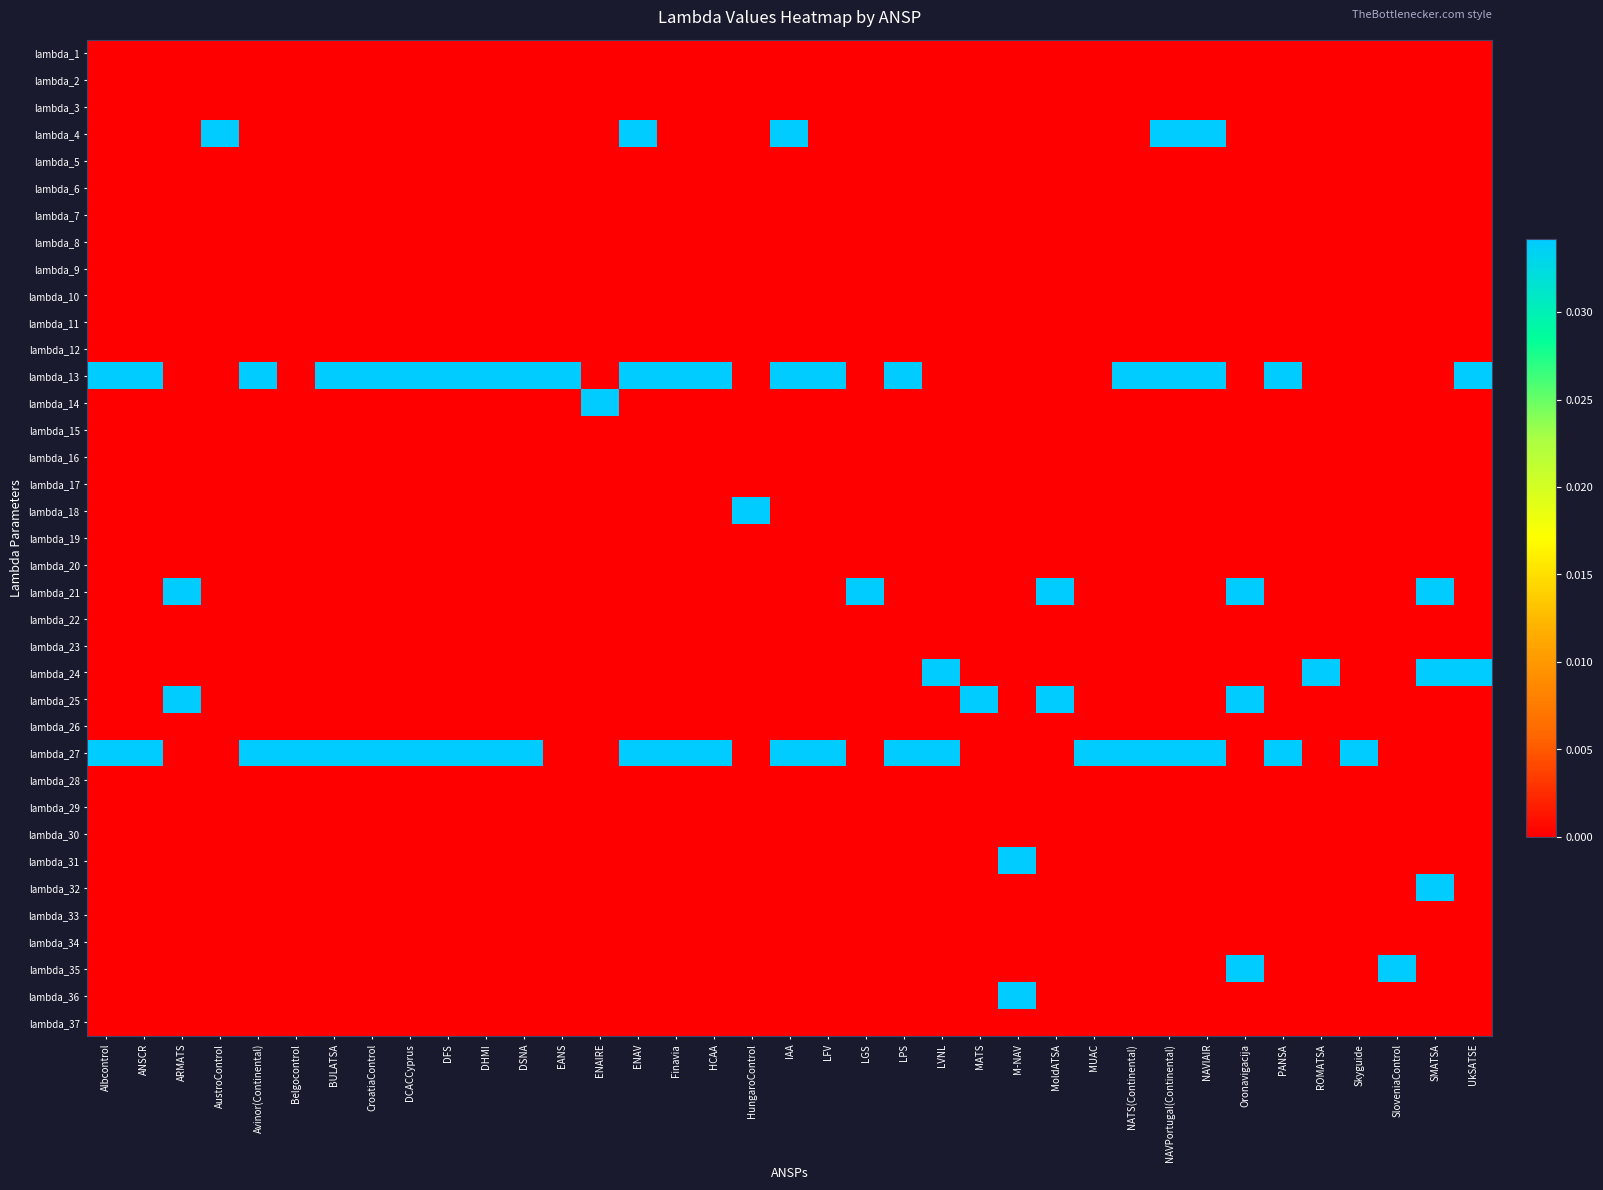

Reading left to right, list all the values displayed in this chart.

lambda_1: Albcontrol=0.0	ANSCR=0.0	ARMATS=0.0	AustroControl=0.0	Avinor(Continental)=0.0	Belgocontrol=0.0	BULATSA=0.0	CroatiaControl=0.0	DCACCyprus=0.0	DFS=0.0	DHMI=0.0	DSNA=0.0	EANS=0.0	ENAIRE=0.0	ENAV=0.0	Finavia=0.0	HCAA=0.0	HungaroControl=0.0	IAA=0.0	LFV=0.0	LGS=0.0	LPS=0.0	LVNL=0.0	MATS=0.0	M-NAV=0.0	MoldATSA=0.0	MUAC=0.0	NATS(Continental)=0.0	NAVPortugal(Continental)=0.0	NAVIAIR=0.0	Oronavigacija=0.0	PANSA=0.0	ROMATSA=0.0	Skyguide=0.0	SloveniaControl=0.0	SMATSA=0.0	UkSATSE=0.0
lambda_2: Albcontrol=0.0	ANSCR=0.0	ARMATS=0.0	AustroControl=0.0	Avinor(Continental)=0.0	Belgocontrol=0.0	BULATSA=0.0	CroatiaControl=0.0	DCACCyprus=0.0	DFS=0.0	DHMI=0.0	DSNA=0.0	EANS=0.0	ENAIRE=0.0	ENAV=0.0	Finavia=0.0	HCAA=0.0	HungaroControl=0.0	IAA=0.0	LFV=0.0	LGS=0.0	LPS=0.0	LVNL=0.0	MATS=0.0	M-NAV=0.0	MoldATSA=0.0	MUAC=0.0	NATS(Continental)=0.0	NAVPortugal(Continental)=0.0	NAVIAIR=0.0	Oronavigacija=0.0	PANSA=0.0	ROMATSA=0.0	Skyguide=0.0	SloveniaControl=0.0	SMATSA=0.0	UkSATSE=0.0
lambda_3: Albcontrol=0.0	ANSCR=0.0	ARMATS=0.0	AustroControl=0.0	Avinor(Continental)=0.0	Belgocontrol=0.0	BULATSA=0.0	CroatiaControl=0.0	DCACCyprus=0.0	DFS=0.0	DHMI=0.0	DSNA=0.0	EANS=0.0	ENAIRE=0.0	ENAV=0.0	Finavia=0.0	HCAA=0.0	HungaroControl=0.0	IAA=0.0	LFV=0.0	LGS=0.0	LPS=0.0	LVNL=0.0	MATS=0.0	M-NAV=0.0	MoldATSA=0.0	MUAC=0.0	NATS(Continental)=0.0	NAVPortugal(Continental)=0.0	NAVIAIR=0.0	Oronavigacija=0.0	PANSA=0.0	ROMATSA=0.0	Skyguide=0.0	SloveniaControl=0.0	SMATSA=0.0	UkSATSE=0.0
lambda_4: Albcontrol=0.0	ANSCR=0.0	ARMATS=0.0	AustroControl=1.0	Avinor(Continental)=0.0	Belgocontrol=0.0	BULATSA=0.0	CroatiaControl=0.0	DCACCyprus=0.0	DFS=0.0	DHMI=0.0	DSNA=0.0	EANS=0.0	ENAIRE=0.0	ENAV=2.0	Finavia=0.0	HCAA=0.0	HungaroControl=0.0	IAA=0.5	LFV=0.0	LGS=0.0	LPS=0.0	LVNL=0.0	MATS=0.0	M-NAV=0.0	MoldATSA=0.0	MUAC=0.0	NATS(Continental)=0.0	NAVPortugal(Continental)=0.4	NAVIAIR=0.2	Oronavigacija=0.0	PANSA=0.0	ROMATSA=0.0	Skyguide=0.0	SloveniaControl=0.0	SMATSA=0.0	UkSATSE=0.0
lambda_5: Albcontrol=0.0	ANSCR=0.0	ARMATS=0.0	AustroControl=0.0	Avinor(Continental)=0.0	Belgocontrol=0.0	BULATSA=0.0	CroatiaControl=0.0	DCACCyprus=0.0	DFS=0.0	DHMI=0.0	DSNA=0.0	EANS=0.0	ENAIRE=0.0	ENAV=0.0	Finavia=0.0	HCAA=0.0	HungaroControl=0.0	IAA=0.0	LFV=0.0	LGS=0.0	LPS=0.0	LVNL=0.0	MATS=0.0	M-NAV=0.0	MoldATSA=0.0	MUAC=0.0	NATS(Continental)=0.0	NAVPortugal(Continental)=0.0	NAVIAIR=0.0	Oronavigacija=0.0	PANSA=0.0	ROMATSA=0.0	Skyguide=0.0	SloveniaControl=0.0	SMATSA=0.0	UkSATSE=0.0
lambda_6: Albcontrol=0.0	ANSCR=0.0	ARMATS=0.0	AustroControl=0.0	Avinor(Continental)=0.0	Belgocontrol=0.0	BULATSA=0.0	CroatiaControl=0.0	DCACCyprus=0.0	DFS=0.0	DHMI=0.0	DSNA=0.0	EANS=0.0	ENAIRE=0.0	ENAV=0.0	Finavia=0.0	HCAA=0.0	HungaroControl=0.0	IAA=0.0	LFV=0.0	LGS=0.0	LPS=0.0	LVNL=0.0	MATS=0.0	M-NAV=0.0	MoldATSA=0.0	MUAC=0.0	NATS(Continental)=0.0	NAVPortugal(Continental)=0.0	NAVIAIR=0.0	Oronavigacija=0.0	PANSA=0.0	ROMATSA=0.0	Skyguide=0.0	SloveniaControl=0.0	SMATSA=0.0	UkSATSE=0.0
lambda_7: Albcontrol=0.0	ANSCR=0.0	ARMATS=0.0	AustroControl=0.0	Avinor(Continental)=0.0	Belgocontrol=0.0	BULATSA=0.0	CroatiaControl=0.0	DCACCyprus=0.0	DFS=0.0	DHMI=0.0	DSNA=0.0	EANS=0.0	ENAIRE=0.0	ENAV=0.0	Finavia=0.0	HCAA=0.0	HungaroControl=0.0	IAA=0.0	LFV=0.0	LGS=0.0	LPS=0.0	LVNL=0.0	MATS=0.0	M-NAV=0.0	MoldATSA=0.0	MUAC=0.0	NATS(Continental)=0.0	NAVPortugal(Continental)=0.0	NAVIAIR=0.0	Oronavigacija=0.0	PANSA=0.0	ROMATSA=0.0	Skyguide=0.0	SloveniaControl=0.0	SMATSA=0.0	UkSATSE=0.0
lambda_8: Albcontrol=0.0	ANSCR=0.0	ARMATS=0.0	AustroControl=0.0	Avinor(Continental)=0.0	Belgocontrol=0.0	BULATSA=0.0	CroatiaControl=0.0	DCACCyprus=0.0	DFS=0.0	DHMI=0.0	DSNA=0.0	EANS=0.0	ENAIRE=0.0	ENAV=0.0	Finavia=0.0	HCAA=0.0	HungaroControl=0.0	IAA=0.0	LFV=0.0	LGS=0.0	LPS=0.0	LVNL=0.0	MATS=0.0	M-NAV=0.0	MoldATSA=0.0	MUAC=0.0	NATS(Continental)=0.0	NAVPortugal(Continental)=0.0	NAVIAIR=0.0	Oronavigacija=0.0	PANSA=0.0	ROMATSA=0.0	Skyguide=0.0	SloveniaControl=0.0	SMATSA=0.0	UkSATSE=0.0
lambda_9: Albcontrol=0.0	ANSCR=0.0	ARMATS=0.0	AustroControl=0.0	Avinor(Continental)=0.0	Belgocontrol=0.0	BULATSA=0.0	CroatiaControl=0.0	DCACCyprus=0.0	DFS=0.0	DHMI=0.0	DSNA=0.0	EANS=0.0	ENAIRE=0.0	ENAV=0.0	Finavia=0.0	HCAA=0.0	HungaroControl=0.0	IAA=0.0	LFV=0.0	LGS=0.0	LPS=0.0	LVNL=0.0	MATS=0.0	M-NAV=0.0	MoldATSA=0.0	MUAC=0.0	NATS(Continental)=0.0	NAVPortugal(Continental)=0.0	NAVIAIR=0.0	Oronavigacija=0.0	PANSA=0.0	ROMATSA=0.0	Skyguide=0.0	SloveniaControl=0.0	SMATSA=0.0	UkSATSE=0.0
lambda_10: Albcontrol=0.0	ANSCR=0.0	ARMATS=0.0	AustroControl=0.0	Avinor(Continental)=0.0	Belgocontrol=0.0	BULATSA=0.0	CroatiaControl=0.0	DCACCyprus=0.0	DFS=0.0	DHMI=0.0	DSNA=0.0	EANS=0.0	ENAIRE=0.0	ENAV=0.0	Finavia=0.0	HCAA=0.0	HungaroControl=0.0	IAA=0.0	LFV=0.0	LGS=0.0	LPS=0.0	LVNL=0.0	MATS=0.0	M-NAV=0.0	MoldATSA=0.0	MUAC=0.0	NATS(Continental)=0.0	NAVPortugal(Continental)=0.0	NAVIAIR=0.0	Oronavigacija=0.0	PANSA=0.0	ROMATSA=0.0	Skyguide=0.0	SloveniaControl=0.0	SMATSA=0.0	UkSATSE=0.0
lambda_11: Albcontrol=0.0	ANSCR=0.0	ARMATS=0.0	AustroControl=0.0	Avinor(Continental)=0.0	Belgocontrol=0.0	BULATSA=0.0	CroatiaControl=0.0	DCACCyprus=0.0	DFS=0.0	DHMI=0.0	DSNA=0.0	EANS=0.0	ENAIRE=0.0	ENAV=0.0	Finavia=0.0	HCAA=0.0	HungaroControl=0.0	IAA=0.0	LFV=0.0	LGS=0.0	LPS=0.0	LVNL=0.0	MATS=0.0	M-NAV=0.0	MoldATSA=0.0	MUAC=0.0	NATS(Continental)=0.0	NAVPortugal(Continental)=0.0	NAVIAIR=0.0	Oronavigacija=0.0	PANSA=0.0	ROMATSA=0.0	Skyguide=0.0	SloveniaControl=0.0	SMATSA=0.0	UkSATSE=0.0
lambda_12: Albcontrol=0.0	ANSCR=0.0	ARMATS=0.0	AustroControl=0.0	Avinor(Continental)=0.0	Belgocontrol=0.0	BULATSA=0.0	CroatiaControl=0.0	DCACCyprus=0.0	DFS=0.0	DHMI=0.0	DSNA=0.0	EANS=0.0	ENAIRE=0.0	ENAV=0.0	Finavia=0.0	HCAA=0.0	HungaroControl=0.0	IAA=0.0	LFV=0.0	LGS=0.0	LPS=0.0	LVNL=0.0	MATS=0.0	M-NAV=0.0	MoldATSA=0.0	MUAC=0.0	NATS(Continental)=0.0	NAVPortugal(Continental)=0.0	NAVIAIR=0.0	Oronavigacija=0.0	PANSA=0.0	ROMATSA=0.0	Skyguide=0.0	SloveniaControl=0.0	SMATSA=0.0	UkSATSE=0.0
lambda_13: Albcontrol=0.7	ANSCR=0.1	ARMATS=0.0	AustroControl=0.0	Avinor(Continental)=3.8	Belgocontrol=0.0	BULATSA=3.2	CroatiaControl=5.1	DCACCyprus=0.1	DFS=11.9	DHMI=16.4	DSNA=35.7	EANS=1.0	ENAIRE=0.0	ENAV=12.3	Finavia=4.3	HCAA=11.1	HungaroControl=0.0	IAA=1.4	LFV=8.3	LGS=0.0	LPS=0.9	LVNL=0.0	MATS=0.0	M-NAV=0.0	MoldATSA=0.0	MUAC=0.0	NATS(Continental)=10.4	NAVPortugal(Continental)=0.8	NAVIAIR=0.8	Oronavigacija=0.0	PANSA=8.3	ROMATSA=-0.0	Skyguide=0.0	SloveniaControl=0.0	SMATSA=-0.0	UkSATSE=5.9
lambda_14: Albcontrol=0.0	ANSCR=0.0	ARMATS=0.0	AustroControl=0.0	Avinor(Continental)=0.0	Belgocontrol=0.0	BULATSA=0.0	CroatiaControl=0.0	DCACCyprus=0.0	DFS=0.0	DHMI=0.0	DSNA=0.0	EANS=0.0	ENAIRE=1.0	ENAV=0.0	Finavia=0.0	HCAA=0.0	HungaroControl=0.0	IAA=0.0	LFV=0.0	LGS=0.0	LPS=0.0	LVNL=0.0	MATS=0.0	M-NAV=0.0	MoldATSA=0.0	MUAC=0.0	NATS(Continental)=0.0	NAVPortugal(Continental)=0.0	NAVIAIR=0.0	Oronavigacija=0.0	PANSA=0.0	ROMATSA=0.0	Skyguide=0.0	SloveniaControl=0.0	SMATSA=0.0	UkSATSE=0.0
lambda_15: Albcontrol=0.0	ANSCR=0.0	ARMATS=0.0	AustroControl=0.0	Avinor(Continental)=0.0	Belgocontrol=0.0	BULATSA=0.0	CroatiaControl=0.0	DCACCyprus=0.0	DFS=0.0	DHMI=0.0	DSNA=0.0	EANS=0.0	ENAIRE=0.0	ENAV=0.0	Finavia=0.0	HCAA=0.0	HungaroControl=0.0	IAA=0.0	LFV=0.0	LGS=0.0	LPS=0.0	LVNL=0.0	MATS=0.0	M-NAV=0.0	MoldATSA=0.0	MUAC=0.0	NATS(Continental)=0.0	NAVPortugal(Continental)=0.0	NAVIAIR=0.0	Oronavigacija=0.0	PANSA=0.0	ROMATSA=0.0	Skyguide=0.0	SloveniaControl=0.0	SMATSA=0.0	UkSATSE=0.0
lambda_16: Albcontrol=0.0	ANSCR=0.0	ARMATS=0.0	AustroControl=0.0	Avinor(Continental)=0.0	Belgocontrol=0.0	BULATSA=0.0	CroatiaControl=0.0	DCACCyprus=0.0	DFS=0.0	DHMI=0.0	DSNA=0.0	EANS=0.0	ENAIRE=0.0	ENAV=0.0	Finavia=0.0	HCAA=0.0	HungaroControl=0.0	IAA=0.0	LFV=0.0	LGS=0.0	LPS=0.0	LVNL=0.0	MATS=0.0	M-NAV=0.0	MoldATSA=0.0	MUAC=0.0	NATS(Continental)=0.0	NAVPortugal(Continental)=0.0	NAVIAIR=0.0	Oronavigacija=0.0	PANSA=0.0	ROMATSA=0.0	Skyguide=0.0	SloveniaControl=0.0	SMATSA=0.0	UkSATSE=0.0
lambda_17: Albcontrol=0.0	ANSCR=0.0	ARMATS=0.0	AustroControl=0.0	Avinor(Continental)=0.0	Belgocontrol=0.0	BULATSA=0.0	CroatiaControl=0.0	DCACCyprus=0.0	DFS=0.0	DHMI=0.0	DSNA=0.0	EANS=0.0	ENAIRE=0.0	ENAV=0.0	Finavia=0.0	HCAA=0.0	HungaroControl=0.0	IAA=0.0	LFV=0.0	LGS=0.0	LPS=0.0	LVNL=0.0	MATS=0.0	M-NAV=0.0	MoldATSA=0.0	MUAC=0.0	NATS(Continental)=0.0	NAVPortugal(Continental)=0.0	NAVIAIR=0.0	Oronavigacija=0.0	PANSA=0.0	ROMATSA=0.0	Skyguide=0.0	SloveniaControl=0.0	SMATSA=0.0	UkSATSE=0.0
lambda_18: Albcontrol=0.0	ANSCR=0.0	ARMATS=0.0	AustroControl=0.0	Avinor(Continental)=0.0	Belgocontrol=0.0	BULATSA=0.0	CroatiaControl=0.0	DCACCyprus=0.0	DFS=0.0	DHMI=0.0	DSNA=0.0	EANS=0.0	ENAIRE=0.0	ENAV=0.0	Finavia=0.0	HCAA=0.0	HungaroControl=1.0	IAA=0.0	LFV=0.0	LGS=0.0	LPS=0.0	LVNL=0.0	MATS=0.0	M-NAV=0.0	MoldATSA=0.0	MUAC=0.0	NATS(Continental)=0.0	NAVPortugal(Continental)=0.0	NAVIAIR=0.0	Oronavigacija=0.0	PANSA=0.0	ROMATSA=0.0	Skyguide=0.0	SloveniaControl=0.0	SMATSA=0.0	UkSATSE=0.0
lambda_19: Albcontrol=0.0	ANSCR=0.0	ARMATS=0.0	AustroControl=0.0	Avinor(Continental)=0.0	Belgocontrol=0.0	BULATSA=0.0	CroatiaControl=0.0	DCACCyprus=0.0	DFS=0.0	DHMI=0.0	DSNA=0.0	EANS=0.0	ENAIRE=0.0	ENAV=0.0	Finavia=0.0	HCAA=0.0	HungaroControl=0.0	IAA=0.0	LFV=0.0	LGS=0.0	LPS=0.0	LVNL=0.0	MATS=0.0	M-NAV=0.0	MoldATSA=0.0	MUAC=0.0	NATS(Continental)=0.0	NAVPortugal(Continental)=0.0	NAVIAIR=0.0	Oronavigacija=0.0	PANSA=0.0	ROMATSA=0.0	Skyguide=0.0	SloveniaControl=0.0	SMATSA=0.0	UkSATSE=0.0
lambda_20: Albcontrol=0.0	ANSCR=0.0	ARMATS=0.0	AustroControl=0.0	Avinor(Continental)=0.0	Belgocontrol=0.0	BULATSA=0.0	CroatiaControl=0.0	DCACCyprus=0.0	DFS=0.0	DHMI=0.0	DSNA=0.0	EANS=0.0	ENAIRE=0.0	ENAV=0.0	Finavia=0.0	HCAA=0.0	HungaroControl=0.0	IAA=0.0	LFV=0.0	LGS=0.0	LPS=0.0	LVNL=0.0	MATS=0.0	M-NAV=0.0	MoldATSA=0.0	MUAC=0.0	NATS(Continental)=0.0	NAVPortugal(Continental)=0.0	NAVIAIR=0.0	Oronavigacija=0.0	PANSA=0.0	ROMATSA=0.0	Skyguide=0.0	SloveniaControl=0.0	SMATSA=0.0	UkSATSE=0.0
lambda_21: Albcontrol=0.0	ANSCR=0.0	ARMATS=0.2	AustroControl=0.0	Avinor(Continental)=0.0	Belgocontrol=0.0	BULATSA=0.0	CroatiaControl=0.0	DCACCyprus=0.0	DFS=0.0	DHMI=0.0	DSNA=0.0	EANS=0.0	ENAIRE=0.0	ENAV=0.0	Finavia=0.0	HCAA=0.0	HungaroControl=0.0	IAA=0.0	LFV=0.0	LGS=1.0	LPS=0.0	LVNL=0.0	MATS=0.0	M-NAV=0.0	MoldATSA=0.3	MUAC=0.0	NATS(Continental)=0.0	NAVPortugal(Continental)=0.0	NAVIAIR=0.0	Oronavigacija=0.7	PANSA=0.0	ROMATSA=0.0	Skyguide=0.0	SloveniaControl=0.0	SMATSA=1.6	UkSATSE=0.0
lambda_22: Albcontrol=0.0	ANSCR=0.0	ARMATS=0.0	AustroControl=0.0	Avinor(Continental)=0.0	Belgocontrol=0.0	BULATSA=0.0	CroatiaControl=0.0	DCACCyprus=0.0	DFS=0.0	DHMI=0.0	DSNA=0.0	EANS=0.0	ENAIRE=0.0	ENAV=0.0	Finavia=0.0	HCAA=0.0	HungaroControl=0.0	IAA=0.0	LFV=0.0	LGS=0.0	LPS=0.0	LVNL=0.0	MATS=0.0	M-NAV=0.0	MoldATSA=0.0	MUAC=0.0	NATS(Continental)=0.0	NAVPortugal(Continental)=0.0	NAVIAIR=0.0	Oronavigacija=0.0	PANSA=0.0	ROMATSA=0.0	Skyguide=0.0	SloveniaControl=0.0	SMATSA=0.0	UkSATSE=0.0
lambda_23: Albcontrol=0.0	ANSCR=0.0	ARMATS=0.0	AustroControl=0.0	Avinor(Continental)=0.0	Belgocontrol=0.0	BULATSA=0.0	CroatiaControl=0.0	DCACCyprus=0.0	DFS=0.0	DHMI=0.0	DSNA=0.0	EANS=0.0	ENAIRE=0.0	ENAV=0.0	Finavia=0.0	HCAA=0.0	HungaroControl=0.0	IAA=0.0	LFV=0.0	LGS=0.0	LPS=0.0	LVNL=0.0	MATS=0.0	M-NAV=0.0	MoldATSA=0.0	MUAC=0.0	NATS(Continental)=0.0	NAVPortugal(Continental)=0.0	NAVIAIR=0.0	Oronavigacija=0.0	PANSA=0.0	ROMATSA=0.0	Skyguide=0.0	SloveniaControl=0.0	SMATSA=0.0	UkSATSE=0.0
lambda_24: Albcontrol=0.0	ANSCR=0.0	ARMATS=0.0	AustroControl=0.0	Avinor(Continental)=0.0	Belgocontrol=0.0	BULATSA=0.0	CroatiaControl=0.0	DCACCyprus=0.0	DFS=0.0	DHMI=0.0	DSNA=0.0	EANS=0.0	ENAIRE=0.0	ENAV=0.0	Finavia=0.0	HCAA=0.0	HungaroControl=0.0	IAA=0.0	LFV=0.0	LGS=0.0	LPS=0.0	LVNL=1.0	MATS=0.0	M-NAV=0.0	MoldATSA=0.0	MUAC=0.0	NATS(Continental)=0.0	NAVPortugal(Continental)=0.0	NAVIAIR=0.0	Oronavigacija=0.0	PANSA=0.0	ROMATSA=6.3	Skyguide=0.0	SloveniaControl=0.0	SMATSA=1.2	UkSATSE=7.5
lambda_25: Albcontrol=0.0	ANSCR=0.0	ARMATS=0.1	AustroControl=0.0	Avinor(Continental)=0.0	Belgocontrol=0.0	BULATSA=0.0	CroatiaControl=0.0	DCACCyprus=0.0	DFS=0.0	DHMI=0.0	DSNA=0.0	EANS=0.0	ENAIRE=0.0	ENAV=0.0	Finavia=0.0	HCAA=0.0	HungaroControl=0.0	IAA=0.0	LFV=0.0	LGS=0.0	LPS=0.0	LVNL=0.0	MATS=1.0	M-NAV=0.0	MoldATSA=0.2	MUAC=0.0	NATS(Continental)=0.0	NAVPortugal(Continental)=0.0	NAVIAIR=0.0	Oronavigacija=0.1	PANSA=0.0	ROMATSA=0.0	Skyguide=0.0	SloveniaControl=0.0	SMATSA=0.0	UkSATSE=0.0
lambda_26: Albcontrol=0.0	ANSCR=0.0	ARMATS=0.0	AustroControl=0.0	Avinor(Continental)=0.0	Belgocontrol=0.0	BULATSA=0.0	CroatiaControl=0.0	DCACCyprus=0.0	DFS=0.0	DHMI=0.0	DSNA=0.0	EANS=0.0	ENAIRE=0.0	ENAV=0.0	Finavia=0.0	HCAA=0.0	HungaroControl=0.0	IAA=0.0	LFV=0.0	LGS=0.0	LPS=0.0	LVNL=0.0	MATS=0.0	M-NAV=0.0	MoldATSA=0.0	MUAC=0.0	NATS(Continental)=0.0	NAVPortugal(Continental)=0.0	NAVIAIR=0.0	Oronavigacija=0.0	PANSA=0.0	ROMATSA=0.0	Skyguide=0.0	SloveniaControl=0.0	SMATSA=0.0	UkSATSE=0.0
lambda_27: Albcontrol=0.1	ANSCR=0.8	ARMATS=0.0	AustroControl=0.0	Avinor(Continental)=1.0	Belgocontrol=1.0	BULATSA=0.3	CroatiaControl=0.1	DCACCyprus=0.3	DFS=5.4	DHMI=0.8	DSNA=5.4	EANS=0.0	ENAIRE=0.0	ENAV=1.2	Finavia=0.1	HCAA=0.3	HungaroControl=0.0	IAA=0.1	LFV=0.8	LGS=0.0	LPS=0.3	LVNL=0.8	MATS=0.0	M-NAV=0.0	MoldATSA=0.0	MUAC=1.0	NATS(Continental)=4.3	NAVPortugal(Continental)=0.3	NAVIAIR=0.5	Oronavigacija=0.0	PANSA=0.3	ROMATSA=0.0	Skyguide=1.4	SloveniaControl=0.0	SMATSA=0.0	UkSATSE=0.0
lambda_28: Albcontrol=0.0	ANSCR=0.0	ARMATS=0.0	AustroControl=0.0	Avinor(Continental)=0.0	Belgocontrol=0.0	BULATSA=0.0	CroatiaControl=0.0	DCACCyprus=0.0	DFS=0.0	DHMI=0.0	DSNA=0.0	EANS=0.0	ENAIRE=0.0	ENAV=0.0	Finavia=0.0	HCAA=0.0	HungaroControl=0.0	IAA=0.0	LFV=0.0	LGS=0.0	LPS=0.0	LVNL=0.0	MATS=0.0	M-NAV=0.0	MoldATSA=0.0	MUAC=0.0	NATS(Continental)=0.0	NAVPortugal(Continental)=0.0	NAVIAIR=0.0	Oronavigacija=0.0	PANSA=0.0	ROMATSA=0.0	Skyguide=0.0	SloveniaControl=0.0	SMATSA=0.0	UkSATSE=0.0
lambda_29: Albcontrol=0.0	ANSCR=0.0	ARMATS=0.0	AustroControl=0.0	Avinor(Continental)=0.0	Belgocontrol=0.0	BULATSA=0.0	CroatiaControl=0.0	DCACCyprus=0.0	DFS=0.0	DHMI=0.0	DSNA=0.0	EANS=0.0	ENAIRE=0.0	ENAV=0.0	Finavia=0.0	HCAA=0.0	HungaroControl=0.0	IAA=0.0	LFV=0.0	LGS=0.0	LPS=0.0	LVNL=0.0	MATS=0.0	M-NAV=0.0	MoldATSA=0.0	MUAC=0.0	NATS(Continental)=0.0	NAVPortugal(Continental)=0.0	NAVIAIR=0.0	Oronavigacija=0.0	PANSA=0.0	ROMATSA=0.0	Skyguide=0.0	SloveniaControl=0.0	SMATSA=0.0	UkSATSE=0.0
lambda_30: Albcontrol=0.0	ANSCR=0.0	ARMATS=0.0	AustroControl=0.0	Avinor(Continental)=0.0	Belgocontrol=0.0	BULATSA=0.0	CroatiaControl=0.0	DCACCyprus=0.0	DFS=0.0	DHMI=0.0	DSNA=0.0	EANS=0.0	ENAIRE=0.0	ENAV=0.0	Finavia=0.0	HCAA=0.0	HungaroControl=0.0	IAA=0.0	LFV=0.0	LGS=0.0	LPS=0.0	LVNL=0.0	MATS=0.0	M-NAV=0.0	MoldATSA=0.0	MUAC=0.0	NATS(Continental)=0.0	NAVPortugal(Continental)=0.0	NAVIAIR=0.0	Oronavigacija=0.0	PANSA=0.0	ROMATSA=0.0	Skyguide=0.0	SloveniaControl=0.0	SMATSA=0.0	UkSATSE=0.0
lambda_31: Albcontrol=0.0	ANSCR=0.0	ARMATS=0.0	AustroControl=0.0	Avinor(Continental)=0.0	Belgocontrol=0.0	BULATSA=0.0	CroatiaControl=0.0	DCACCyprus=0.0	DFS=0.0	DHMI=0.0	DSNA=0.0	EANS=0.0	ENAIRE=0.0	ENAV=0.0	Finavia=0.0	HCAA=0.0	HungaroControl=0.0	IAA=0.0	LFV=0.0	LGS=0.0	LPS=0.0	LVNL=0.0	MATS=0.0	M-NAV=0.7	MoldATSA=0.0	MUAC=0.0	NATS(Continental)=0.0	NAVPortugal(Continental)=0.0	NAVIAIR=0.0	Oronavigacija=0.0	PANSA=0.0	ROMATSA=0.0	Skyguide=0.0	SloveniaControl=0.0	SMATSA=0.0	UkSATSE=0.0
lambda_32: Albcontrol=0.0	ANSCR=0.0	ARMATS=0.0	AustroControl=0.0	Avinor(Continental)=0.0	Belgocontrol=0.0	BULATSA=0.0	CroatiaControl=0.0	DCACCyprus=0.0	DFS=0.0	DHMI=0.0	DSNA=0.0	EANS=0.0	ENAIRE=0.0	ENAV=0.0	Finavia=0.0	HCAA=0.0	HungaroControl=0.0	IAA=0.0	LFV=0.0	LGS=0.0	LPS=0.0	LVNL=0.0	MATS=0.0	M-NAV=0.0	MoldATSA=0.0	MUAC=0.0	NATS(Continental)=0.0	NAVPortugal(Continental)=0.0	NAVIAIR=0.0	Oronavigacija=0.0	PANSA=0.0	ROMATSA=0.0	Skyguide=0.0	SloveniaControl=0.0	SMATSA=1.6	UkSATSE=0.0
lambda_33: Albcontrol=0.0	ANSCR=0.0	ARMATS=0.0	AustroControl=0.0	Avinor(Continental)=0.0	Belgocontrol=0.0	BULATSA=0.0	CroatiaControl=0.0	DCACCyprus=0.0	DFS=0.0	DHMI=0.0	DSNA=0.0	EANS=0.0	ENAIRE=0.0	ENAV=0.0	Finavia=0.0	HCAA=0.0	HungaroControl=0.0	IAA=0.0	LFV=0.0	LGS=0.0	LPS=0.0	LVNL=0.0	MATS=0.0	M-NAV=0.0	MoldATSA=0.0	MUAC=0.0	NATS(Continental)=0.0	NAVPortugal(Continental)=0.0	NAVIAIR=0.0	Oronavigacija=0.0	PANSA=0.0	ROMATSA=0.0	Skyguide=0.0	SloveniaControl=0.0	SMATSA=0.0	UkSATSE=0.0
lambda_34: Albcontrol=0.0	ANSCR=0.0	ARMATS=0.0	AustroControl=0.0	Avinor(Continental)=0.0	Belgocontrol=0.0	BULATSA=0.0	CroatiaControl=0.0	DCACCyprus=0.0	DFS=0.0	DHMI=0.0	DSNA=0.0	EANS=0.0	ENAIRE=0.0	ENAV=0.0	Finavia=0.0	HCAA=0.0	HungaroControl=0.0	IAA=0.0	LFV=0.0	LGS=0.0	LPS=0.0	LVNL=0.0	MATS=0.0	M-NAV=0.0	MoldATSA=0.0	MUAC=0.0	NATS(Continental)=0.0	NAVPortugal(Continental)=0.0	NAVIAIR=0.0	Oronavigacija=0.0	PANSA=0.0	ROMATSA=0.0	Skyguide=0.0	SloveniaControl=0.0	SMATSA=0.0	UkSATSE=0.0
lambda_35: Albcontrol=0.0	ANSCR=0.0	ARMATS=0.0	AustroControl=0.0	Avinor(Continental)=0.0	Belgocontrol=0.0	BULATSA=0.0	CroatiaControl=0.0	DCACCyprus=0.0	DFS=0.0	DHMI=0.0	DSNA=0.0	EANS=0.0	ENAIRE=0.0	ENAV=0.0	Finavia=0.0	HCAA=0.0	HungaroControl=0.0	IAA=0.0	LFV=0.0	LGS=0.0	LPS=0.0	LVNL=0.0	MATS=0.0	M-NAV=0.0	MoldATSA=0.0	MUAC=0.0	NATS(Continental)=0.0	NAVPortugal(Continental)=0.0	NAVIAIR=0.0	Oronavigacija=1.0	PANSA=0.0	ROMATSA=0.0	Skyguide=0.0	SloveniaControl=1.0	SMATSA=0.0	UkSATSE=0.0
lambda_36: Albcontrol=0.0	ANSCR=0.0	ARMATS=0.0	AustroControl=0.0	Avinor(Continental)=0.0	Belgocontrol=0.0	BULATSA=0.0	CroatiaControl=0.0	DCACCyprus=0.0	DFS=0.0	DHMI=0.0	DSNA=0.0	EANS=0.0	ENAIRE=0.0	ENAV=0.0	Finavia=0.0	HCAA=0.0	HungaroControl=0.0	IAA=0.0	LFV=0.0	LGS=0.0	LPS=0.0	LVNL=0.0	MATS=0.0	M-NAV=1.6	MoldATSA=0.0	MUAC=0.0	NATS(Continental)=0.0	NAVPortugal(Continental)=0.0	NAVIAIR=0.0	Oronavigacija=0.0	PANSA=0.0	ROMATSA=0.0	Skyguide=0.0	SloveniaControl=0.0	SMATSA=0.0	UkSATSE=0.0
lambda_37: Albcontrol=0.0	ANSCR=0.0	ARMATS=0.0	AustroControl=0.0	Avinor(Continental)=0.0	Belgocontrol=0.0	BULATSA=0.0	CroatiaControl=0.0	DCACCyprus=0.0	DFS=0.0	DHMI=0.0	DSNA=0.0	EANS=0.0	ENAIRE=0.0	ENAV=0.0	Finavia=0.0	HCAA=0.0	HungaroControl=0.0	IAA=0.0	LFV=0.0	LGS=0.0	LPS=0.0	LVNL=0.0	MATS=0.0	M-NAV=0.0	MoldATSA=0.0	MUAC=0.0	NATS(Continental)=0.0	NAVPortugal(Continental)=0.0	NAVIAIR=0.0	Oronavigacija=0.0	PANSA=0.0	ROMATSA=0.0	Skyguide=0.0	SloveniaControl=0.0	SMATSA=0.0	UkSATSE=0.0